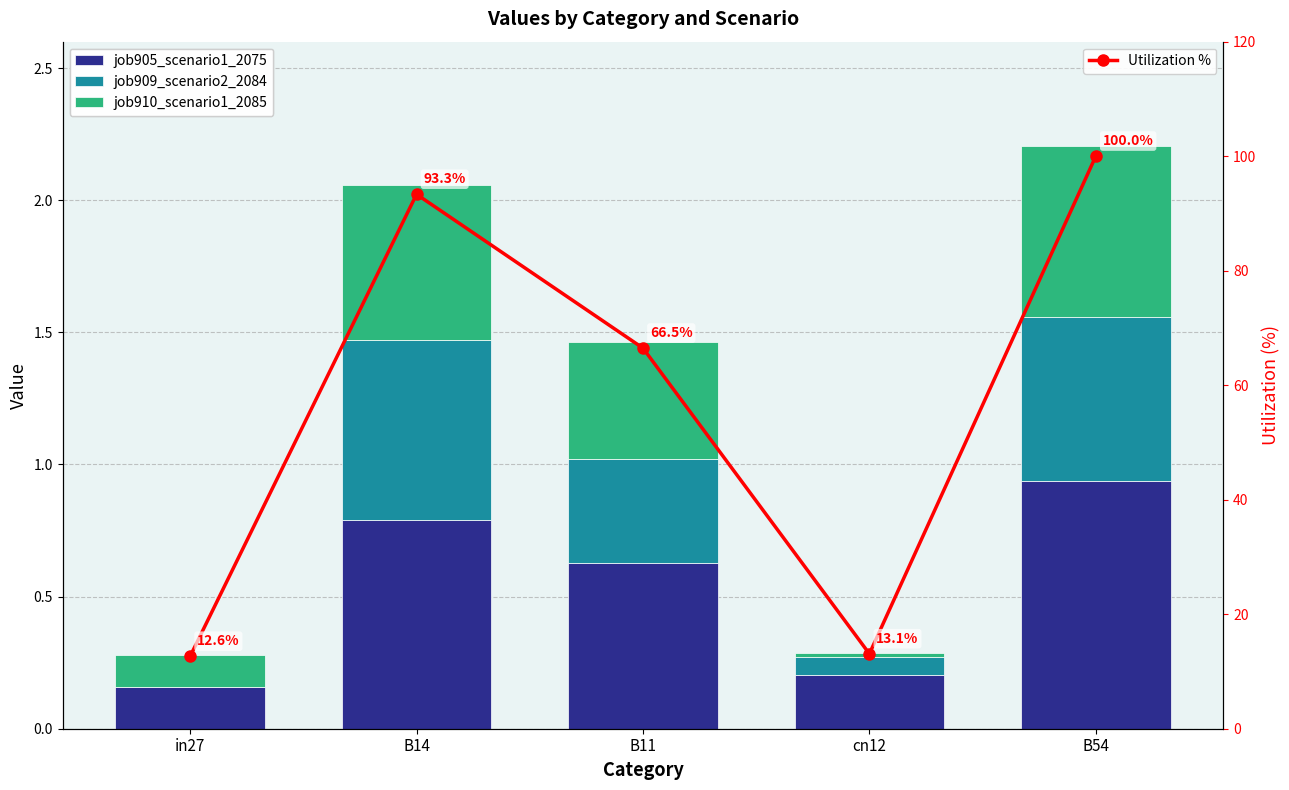

What is the approximate value of Utilization % at B14?

93.3